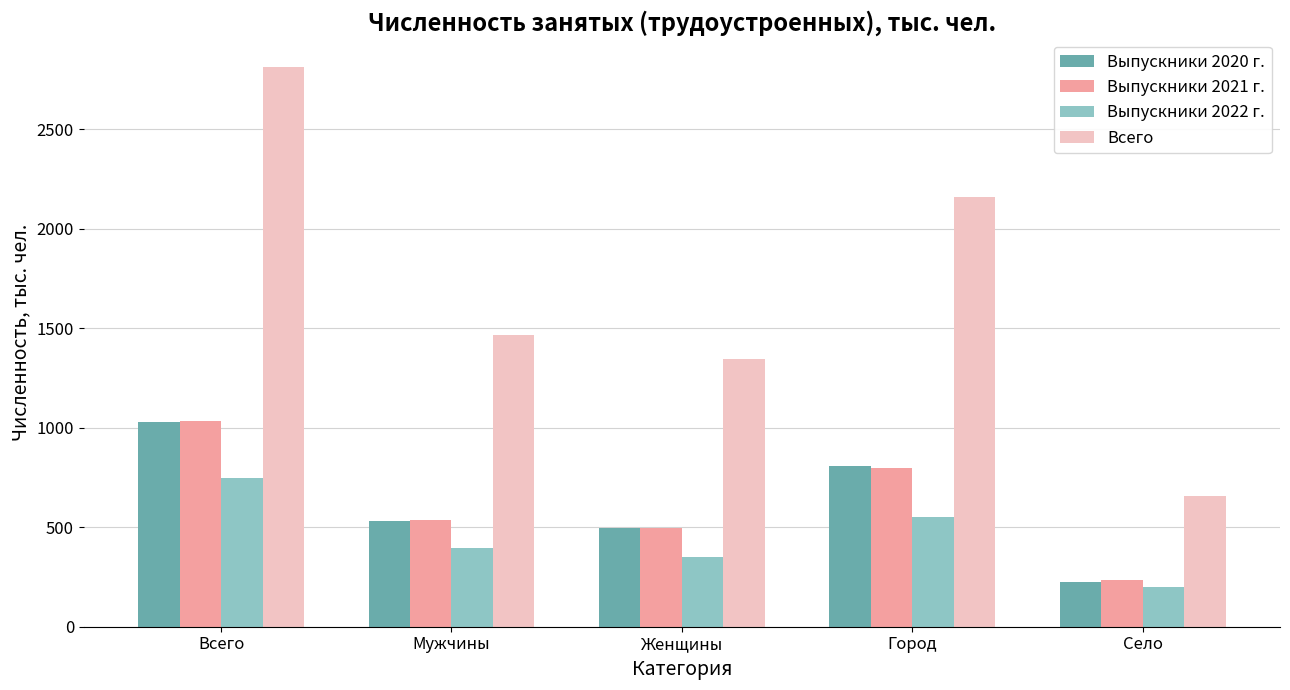

The Выпускники 2022 г. series shows 197.3 at Село. True or false?

True